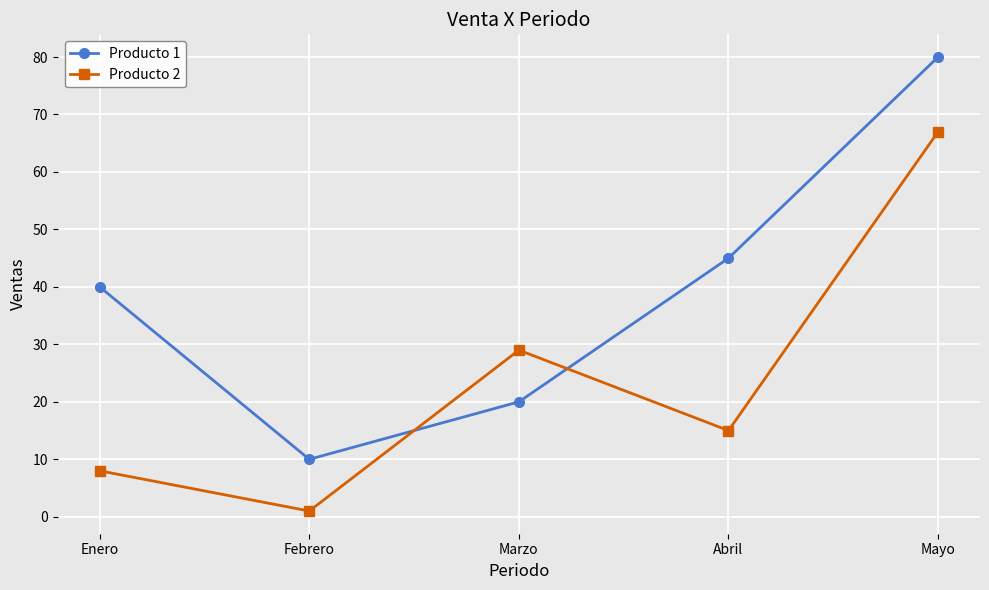

The Producto 2 series shows 10 at Abril. True or false?

False